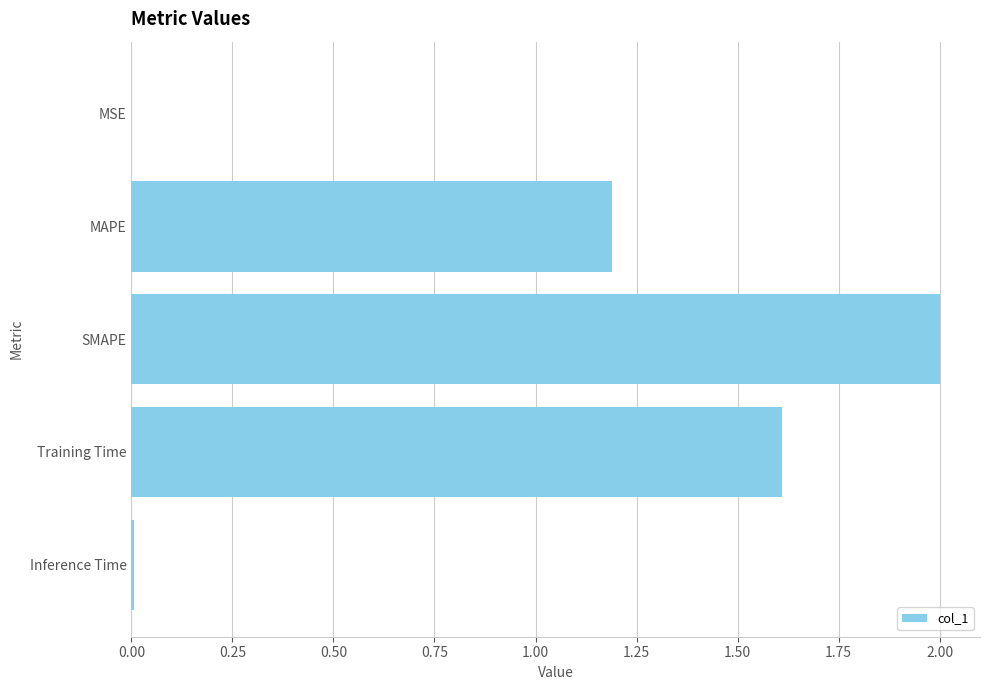

What is the ratio of the value at Training Time to the value at SMAPE?

0.8